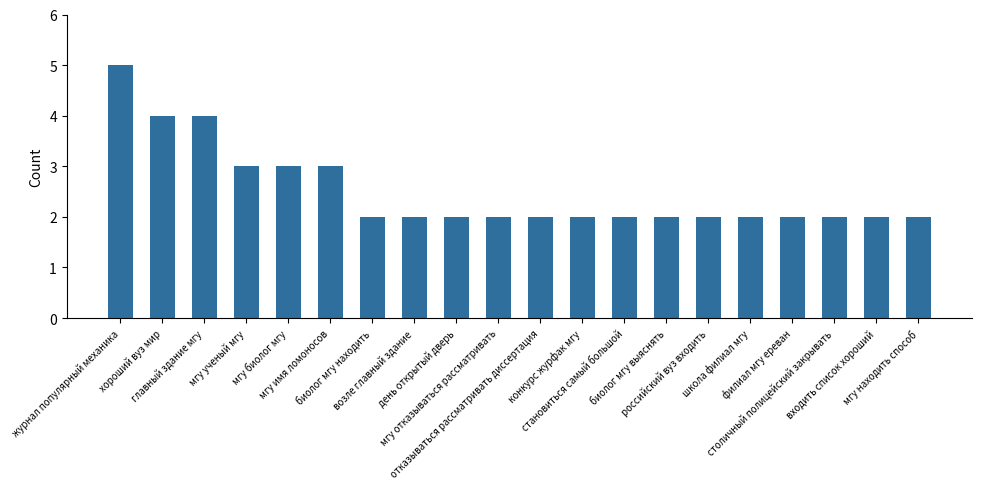

What is the value of the 8th bar from the left?

2